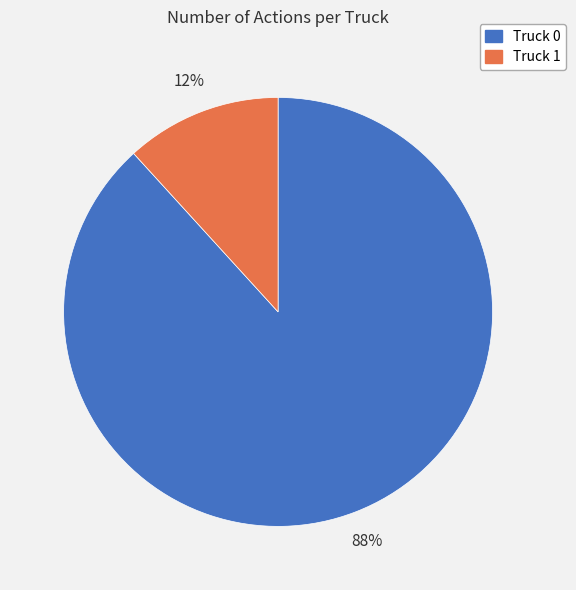

Between Truck 1 and Truck 0, which is larger?

Truck 0